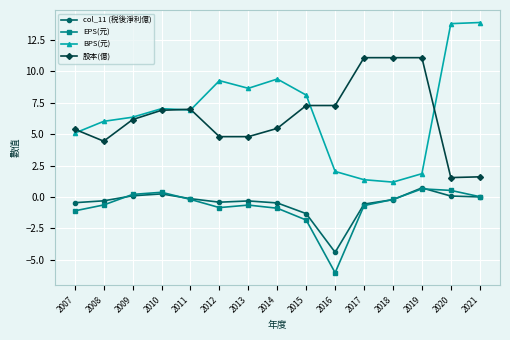

Is it true that col_11 (税後淨利億) equals -0.3 at 2008?

True